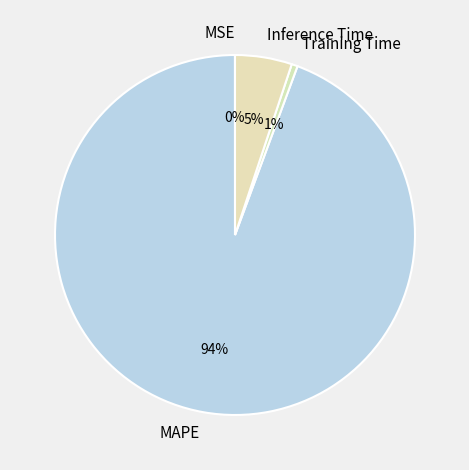

What is the largest slice in the pie chart?

MAPE